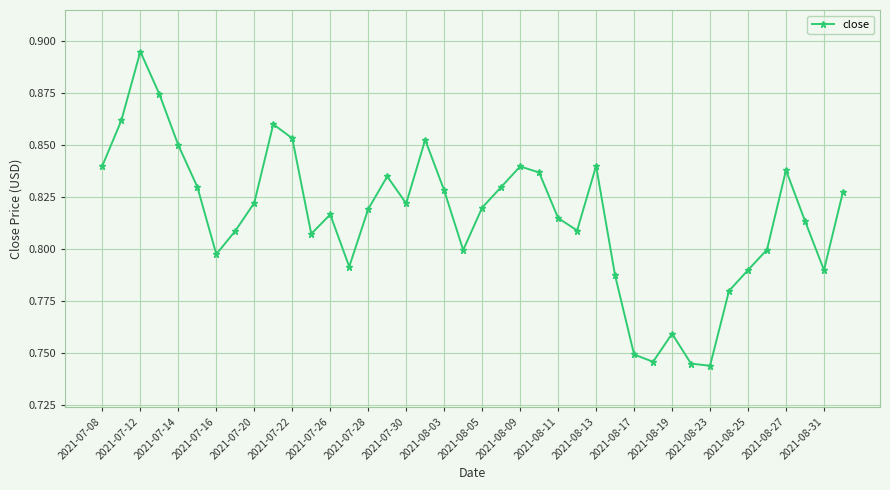

Count the values in the range 0 to 1.

40